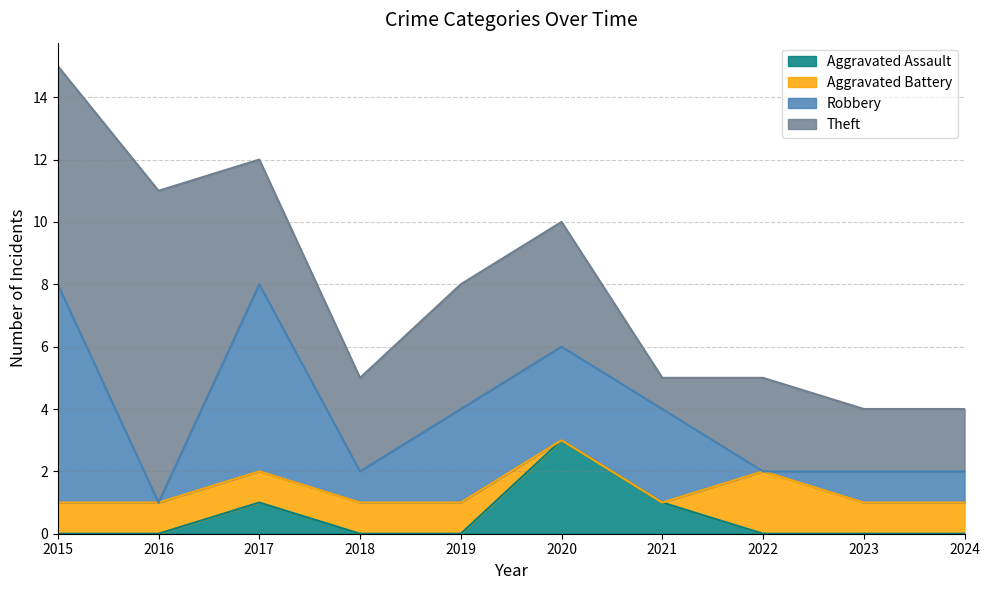

Where is the first local maximum for Aggravated Battery?

2022